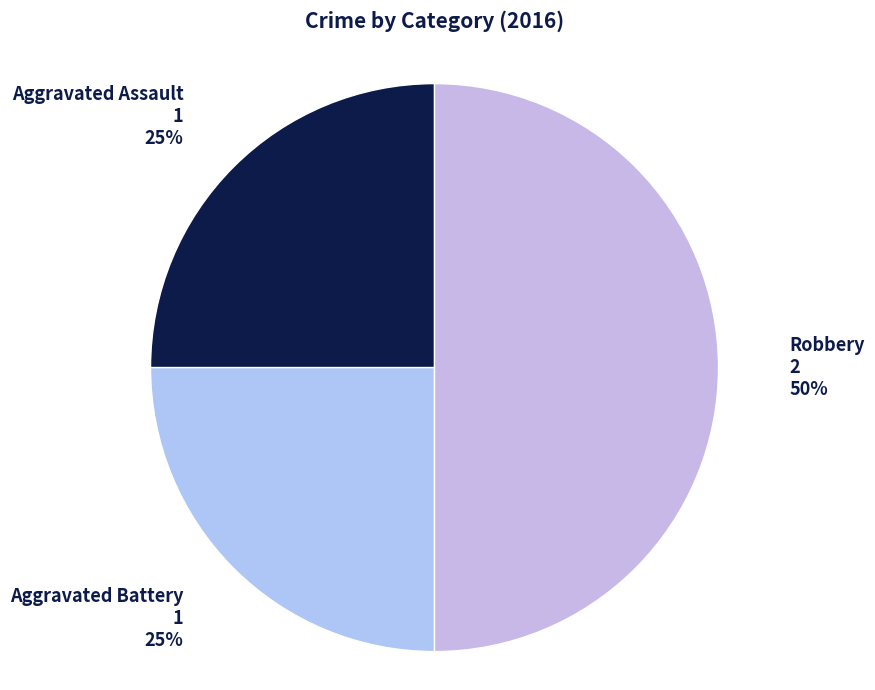

Approximately how many times larger is the value at Robbery compared to Aggravated Assault?

2.0